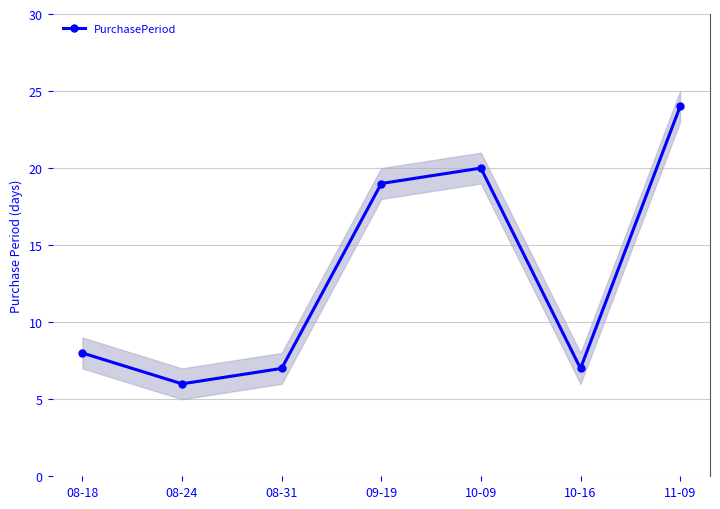

What is the difference between the values at 08-31 and 08-18?

1